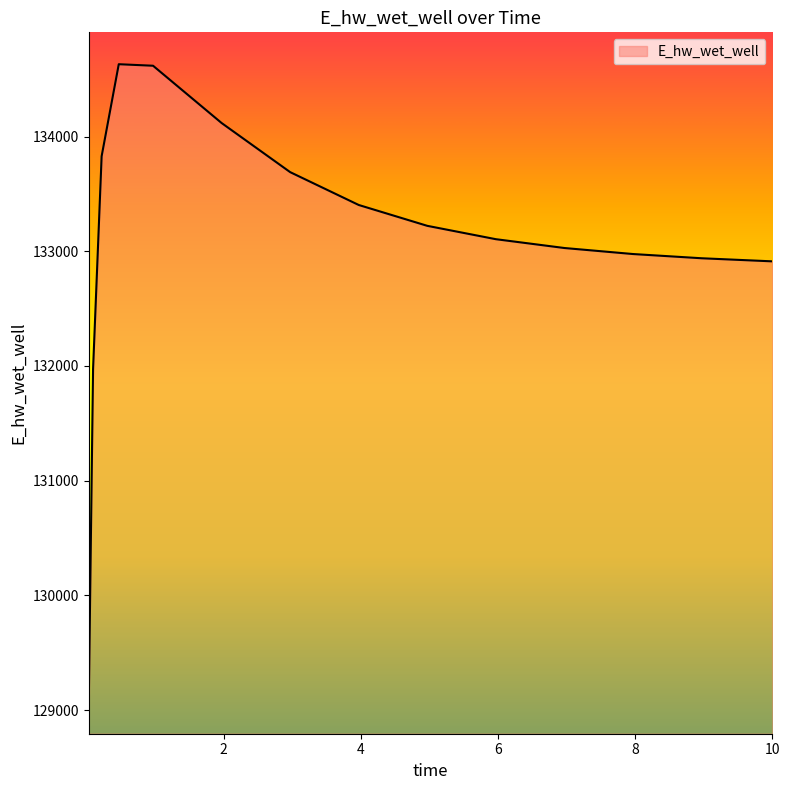

What is the difference between the second highest and minimum values?

5546.1